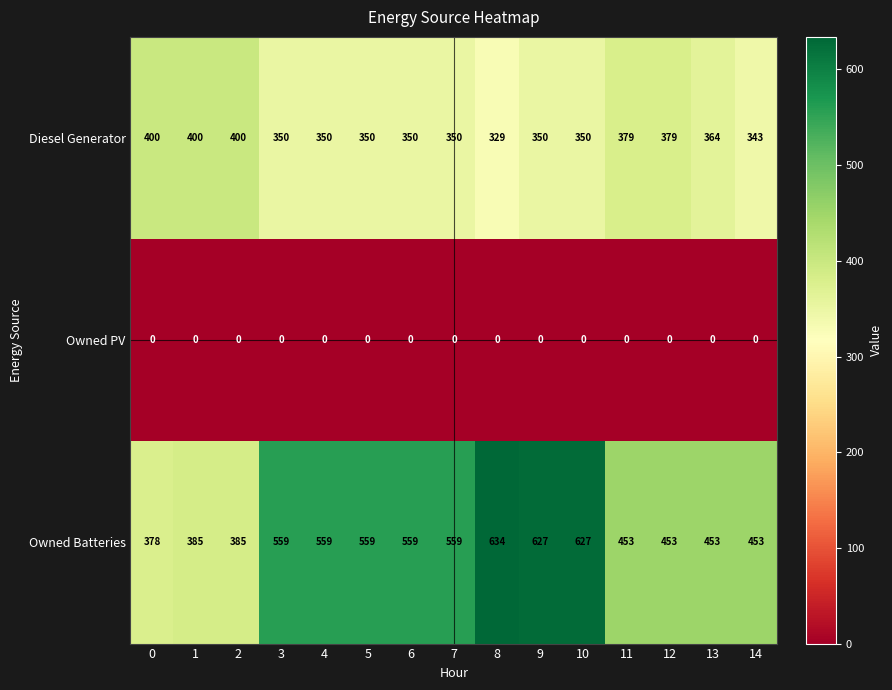

What is the sum of all Owned Batteries values?

7643